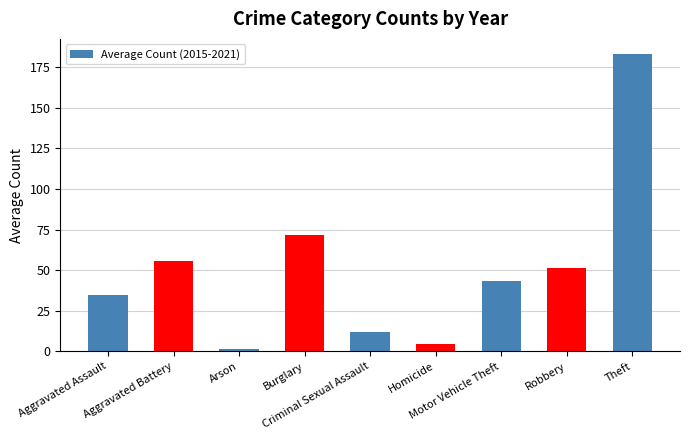

Which label corresponds to the largest value in the chart?

Theft